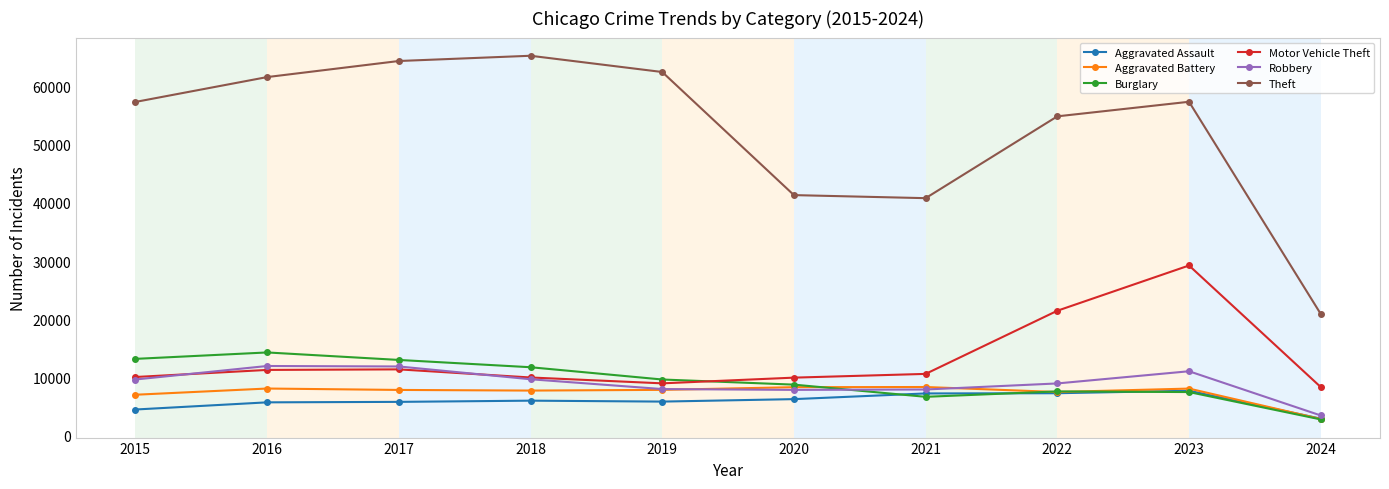

How many lines are shown in the chart?

6